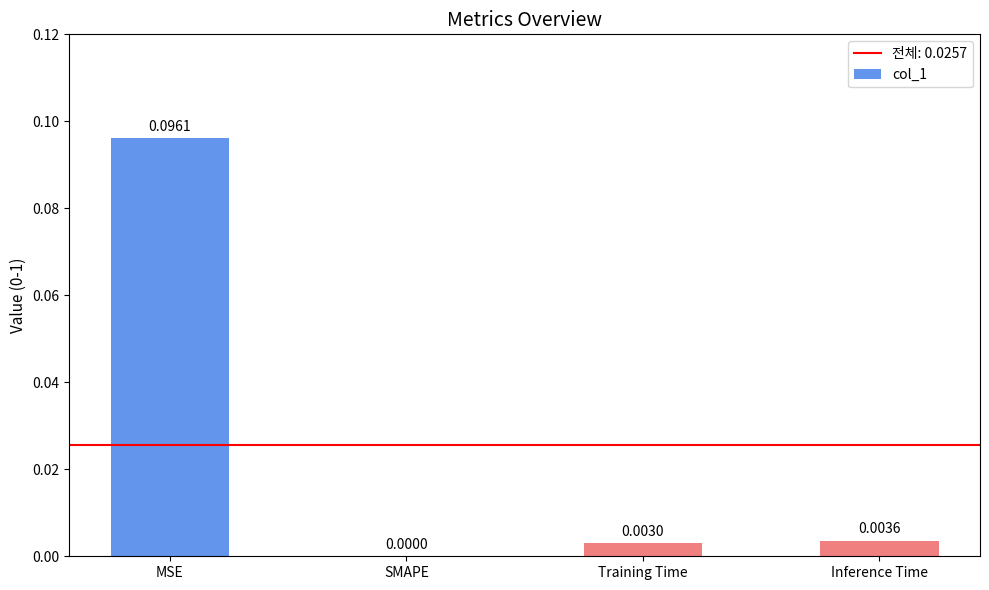

At which label is the value closest to 0?

SMAPE